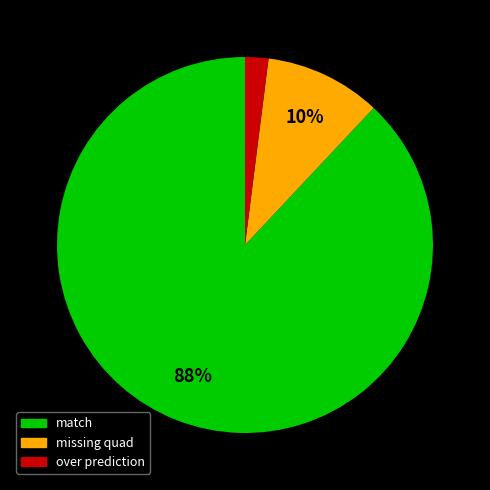

To the nearest percent, what is the difference between the missing quad and match slice percentages?

78%